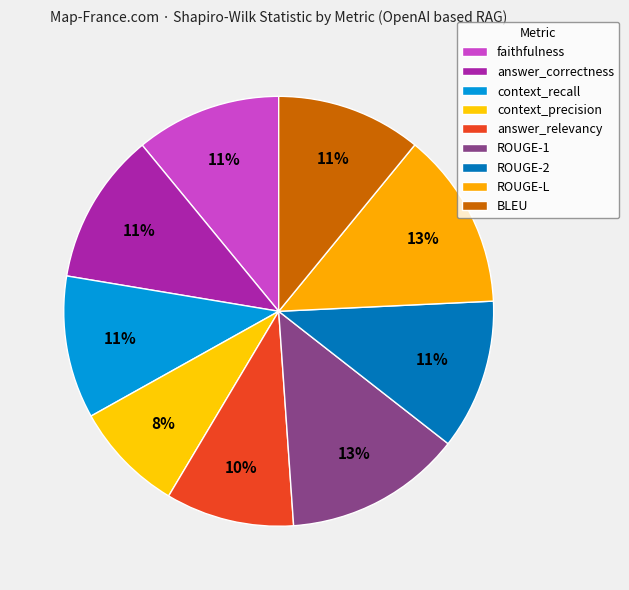

How many segments does this pie chart have?

9